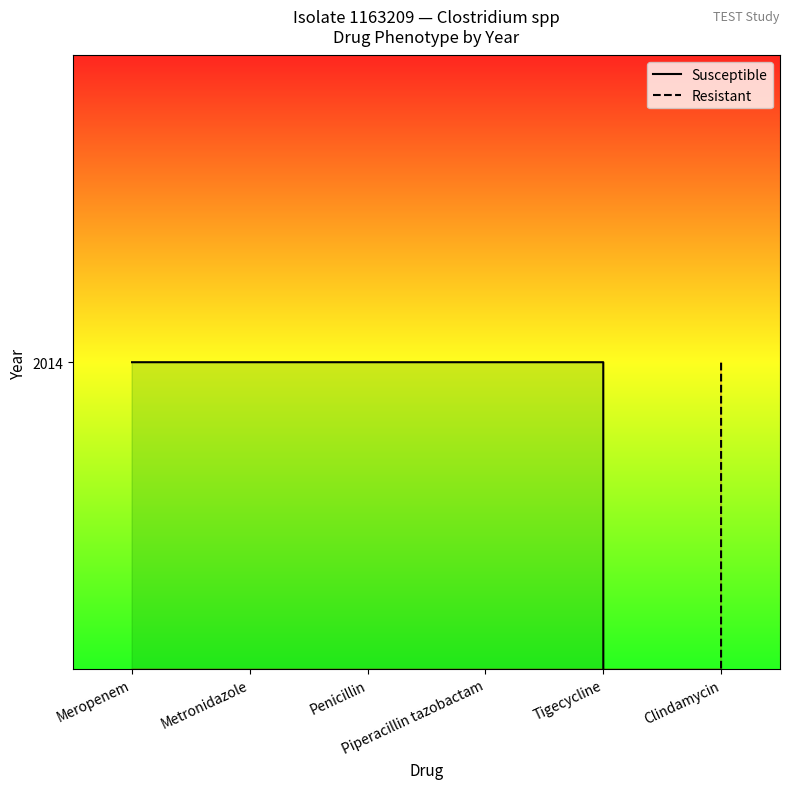

What is the sum of the Susceptible values at Penicillin and Piperacillin tazobactam?

4028